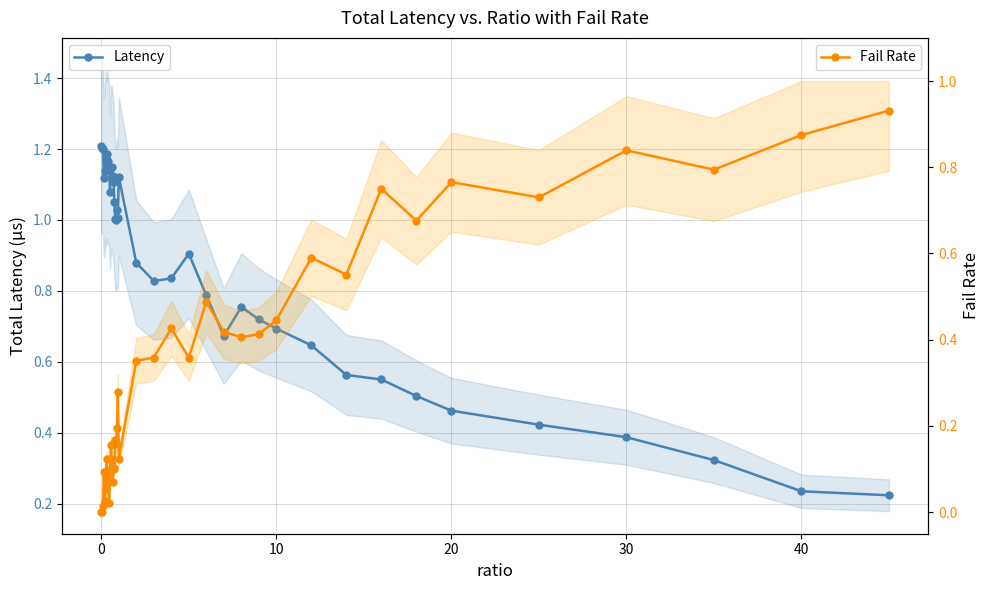

How many data points in Fail Rate are above 0?

39